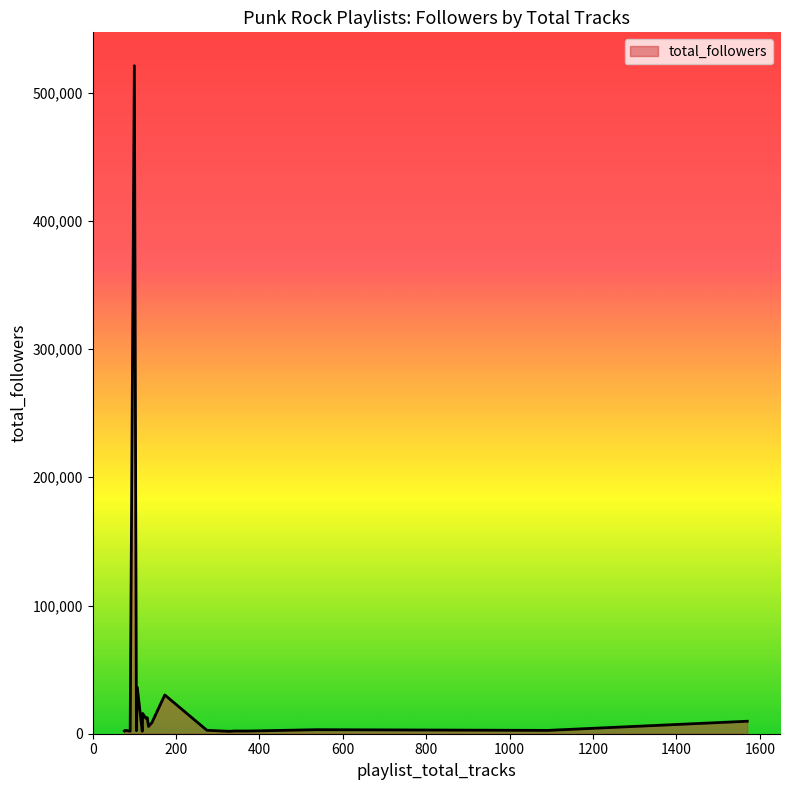

What is the difference between the maximum and minimum values?

519110